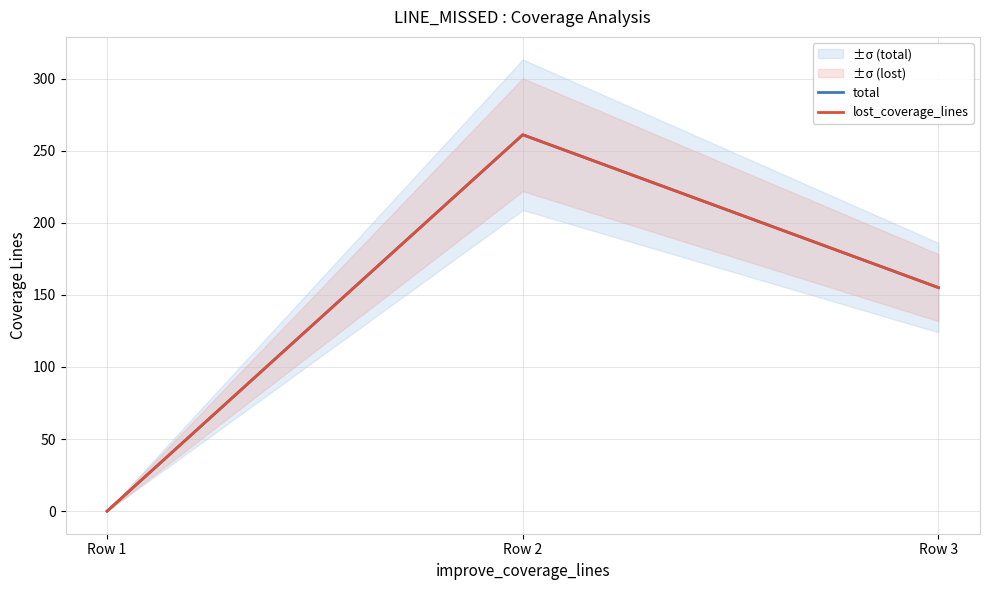

The lost_coverage_lines series shows 155 at Row 3. True or false?

True